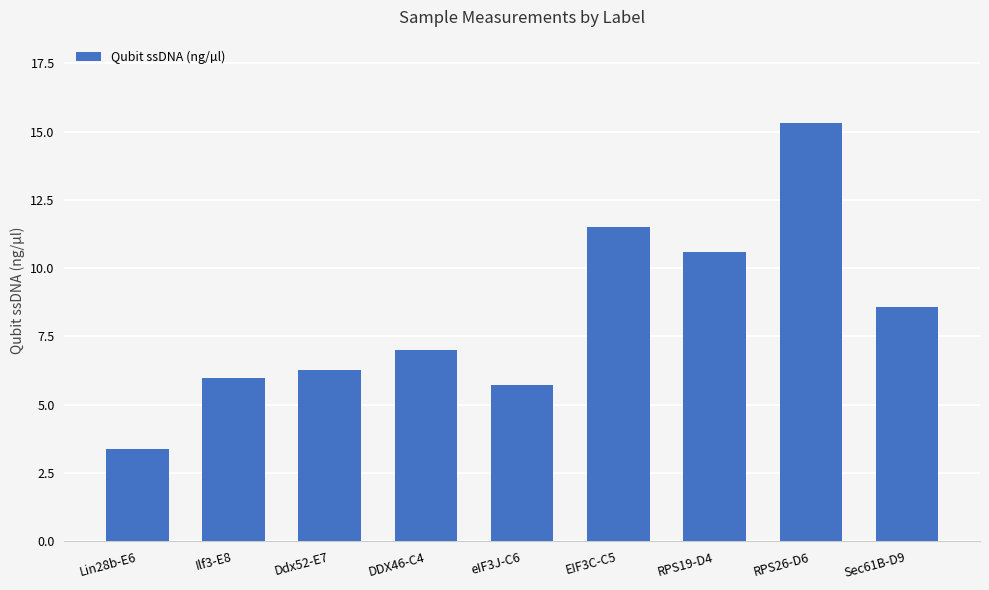

What is the difference between the maximum and minimum values?

11.9